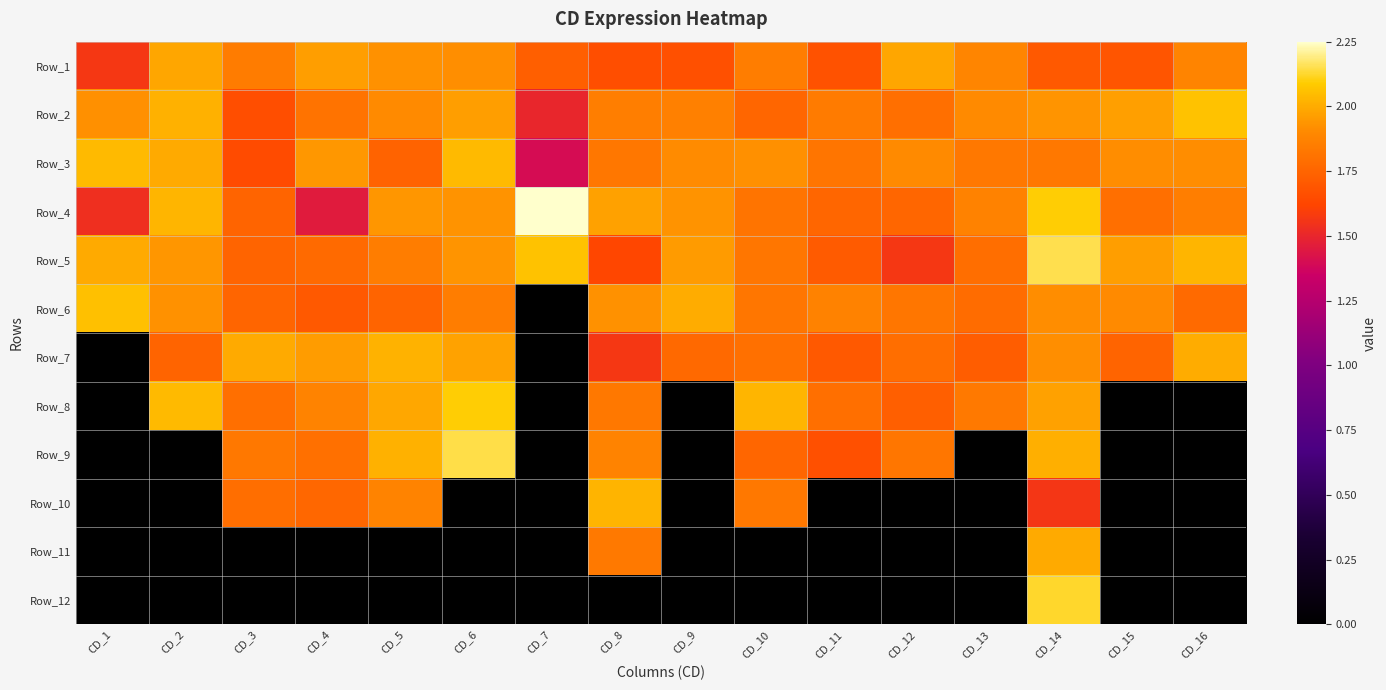

At how many categories does at least one series exceed 1?

16